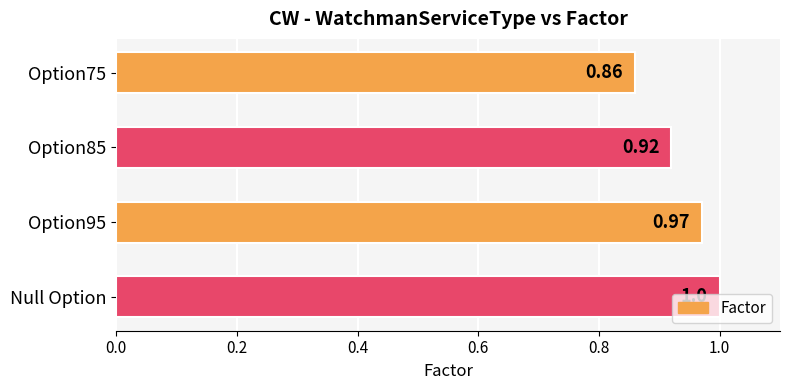

What is the change in value from Option75 to Option85?

+0.1